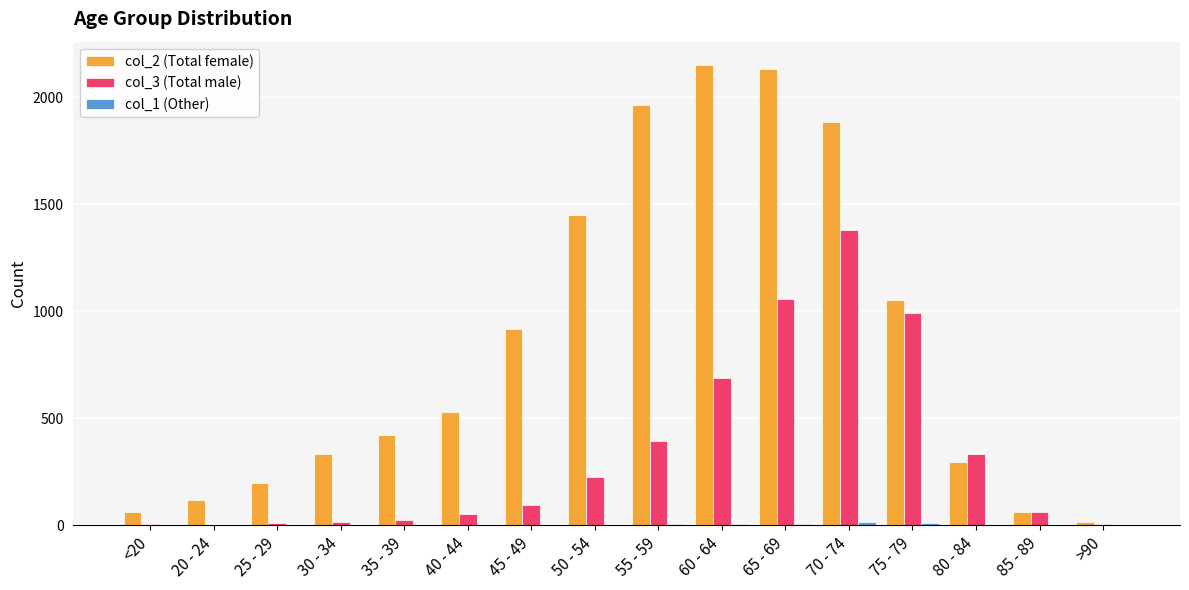

What is the greatest value displayed?

2151